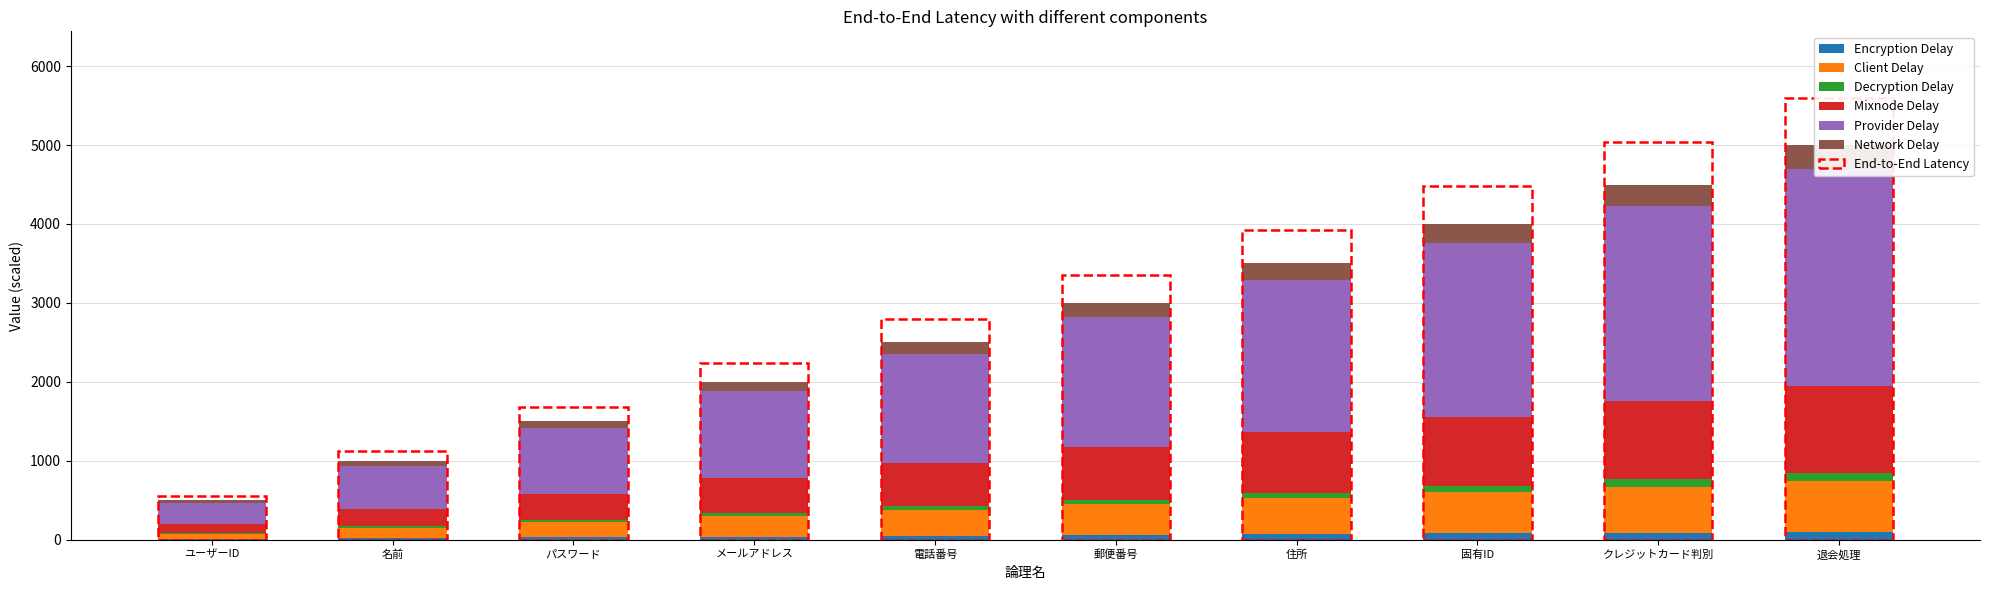

What is the sum of all Network Delay values?

1650.0